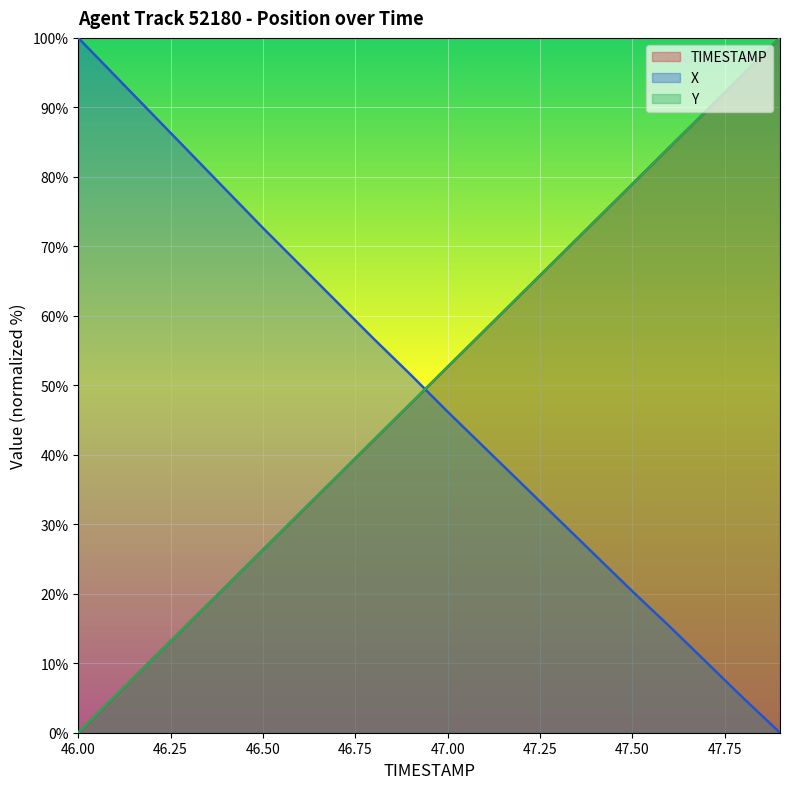

What are all the series names shown in the legend?

TIMESTAMP, X, Y